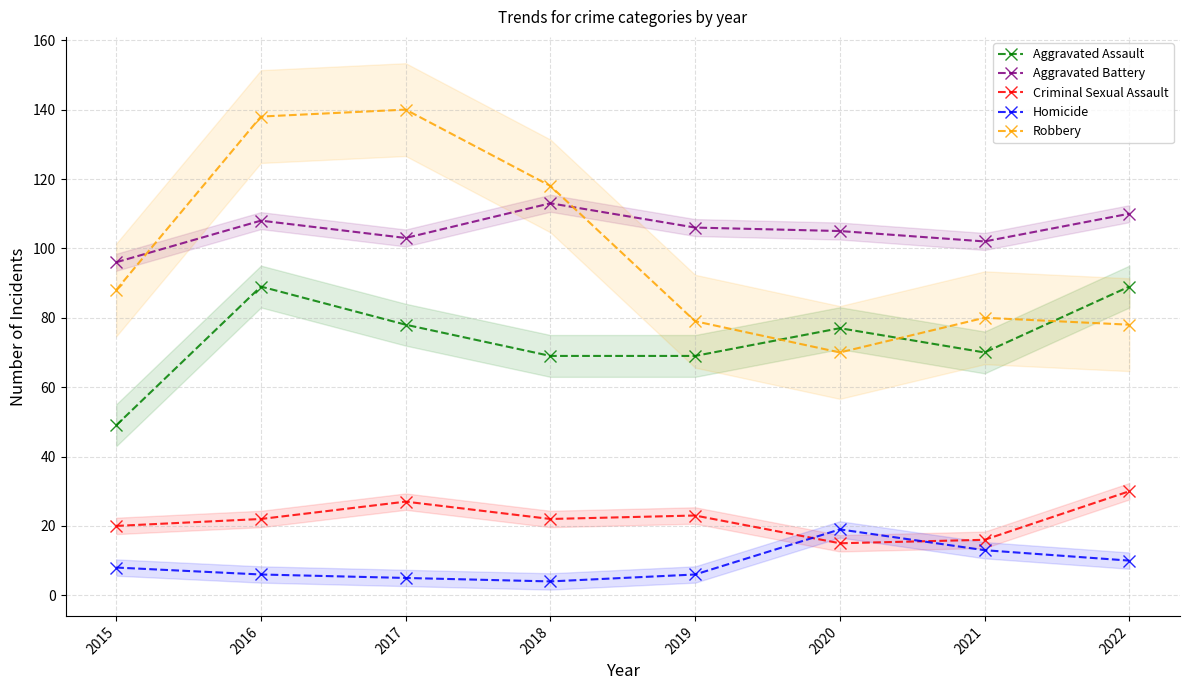

Which has a higher value, 2021 or 2022?

2022